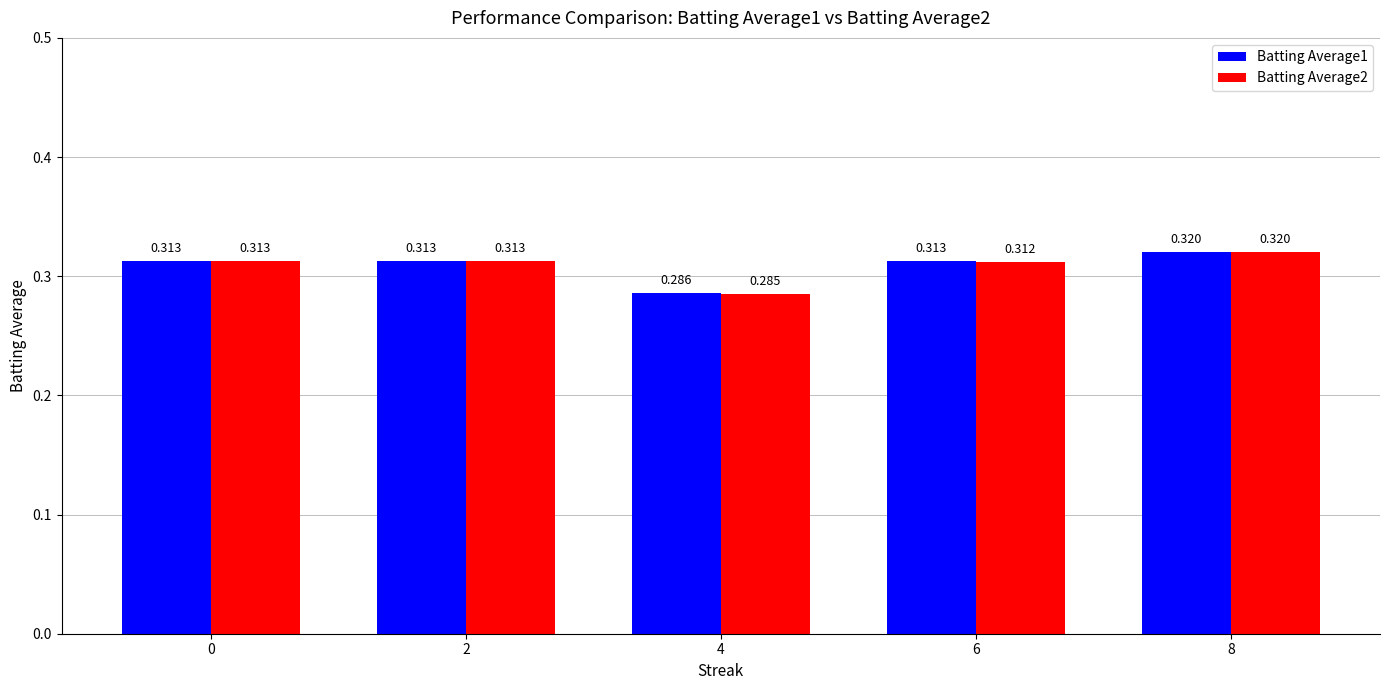

Count the Batting Average1 values in the range 0 to 1.

5